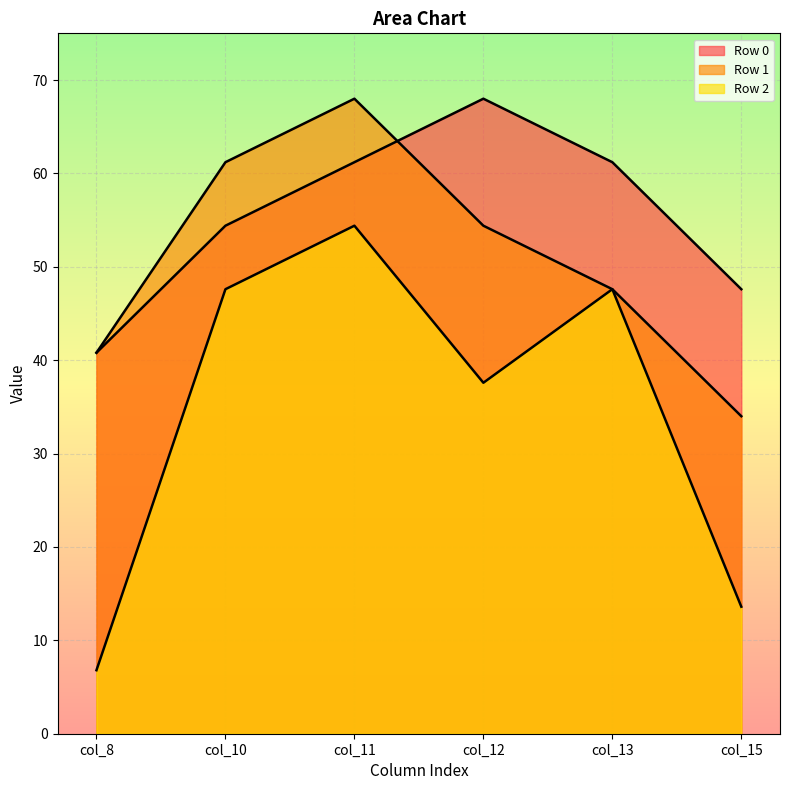

What are all the series names shown in the legend?

Row 0, Row 1, Row 2